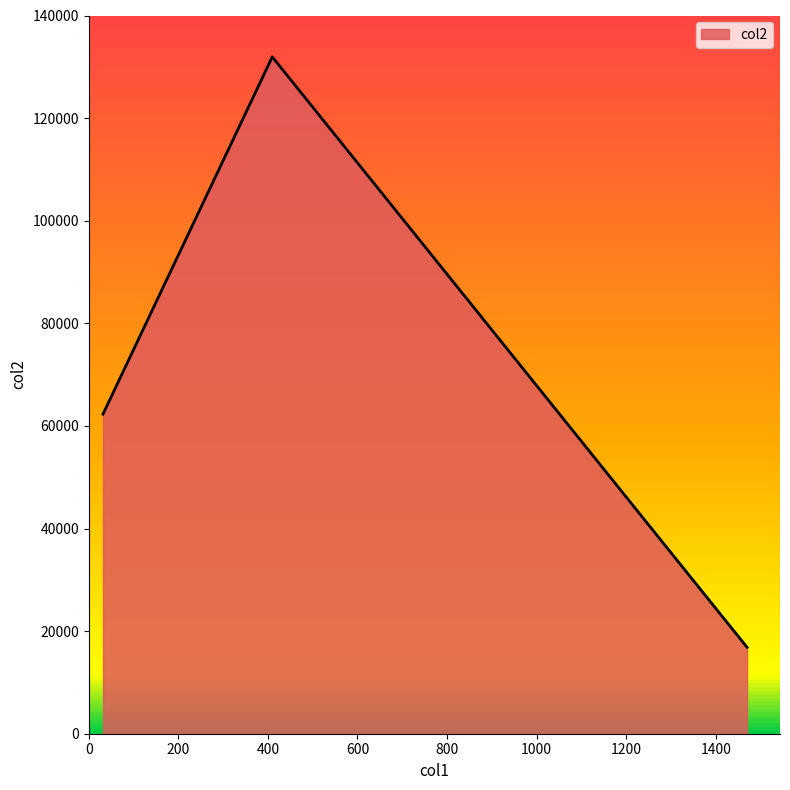

What is the smallest value displayed?

16837.3